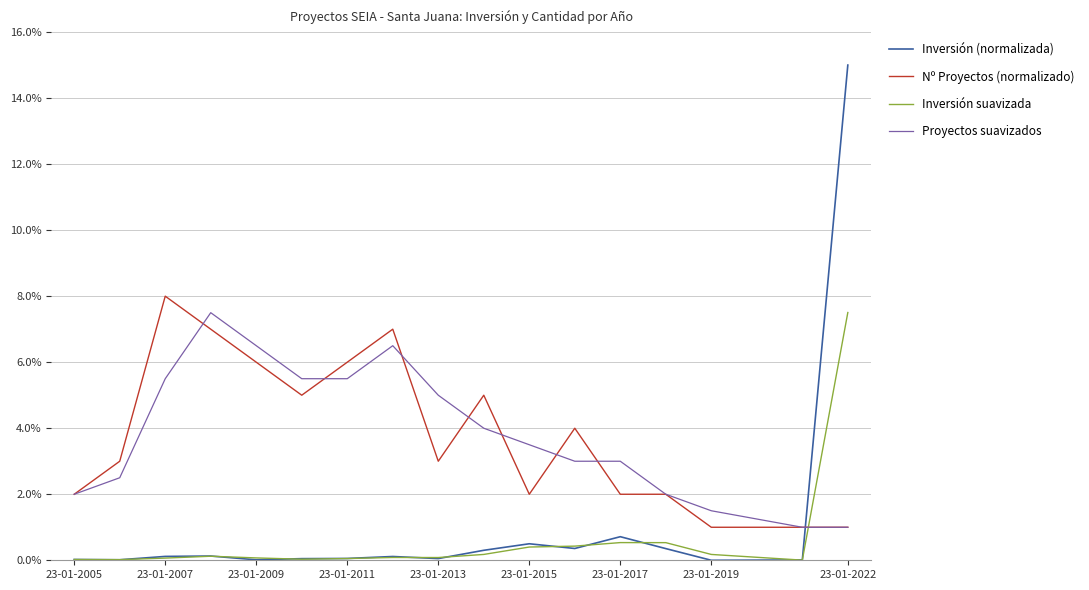

True or false: Inversión suavizada and Nº Proyectos (normalizado) cross at least once.

True